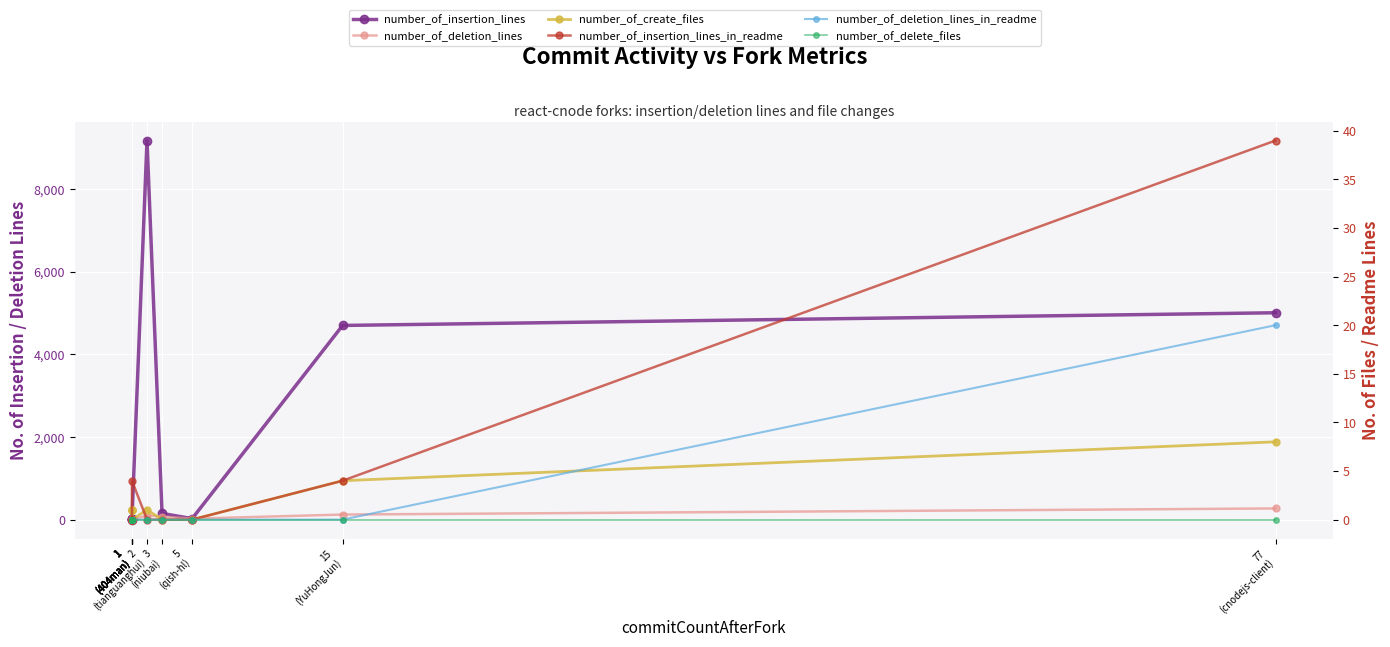

Where is the first local minimum for number_of_insertion_lines?

1
(404man)